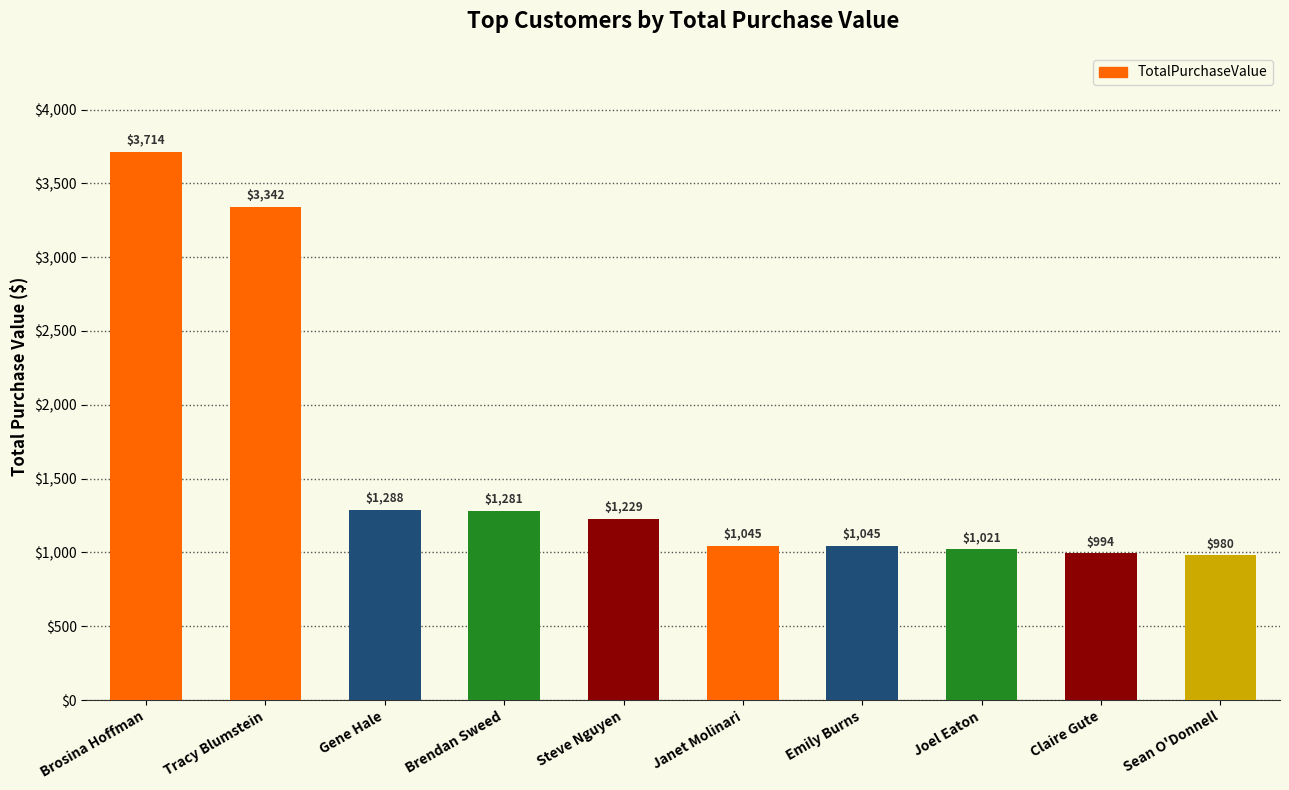

At which category does the chart reach its minimum across all series?

Sean O'Donnell